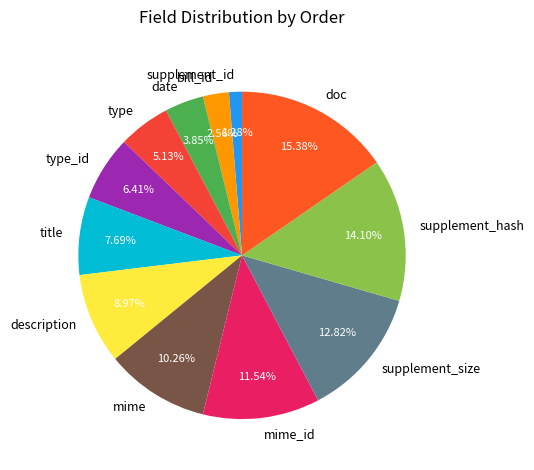

To the nearest percent, what portion does title represent?

8%